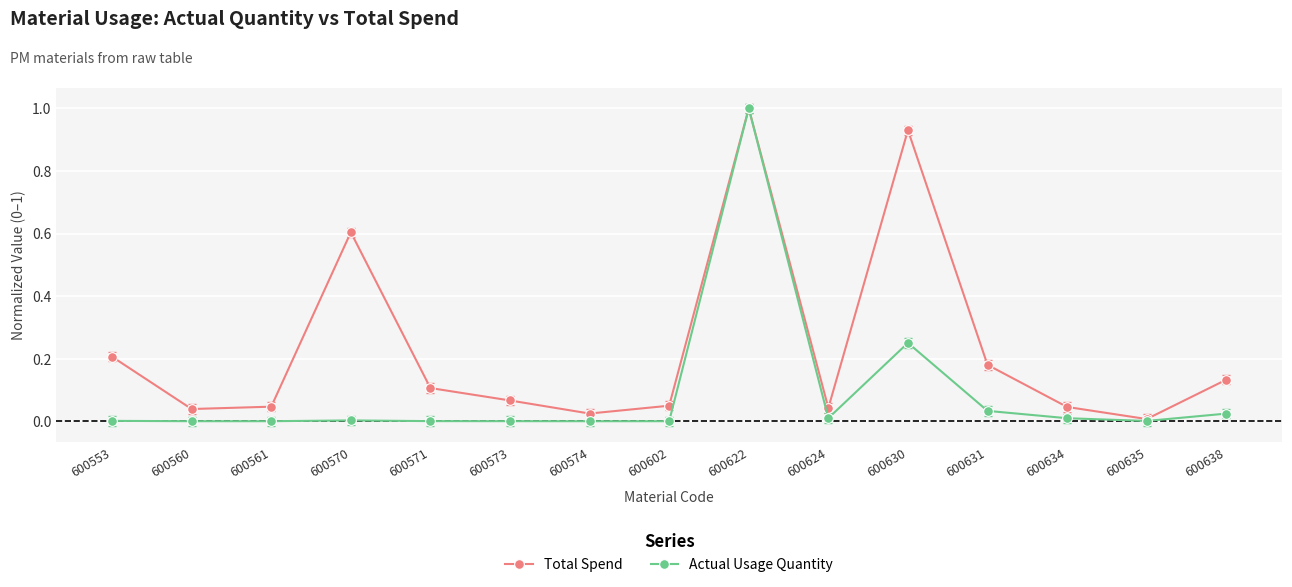

The Total Spend series shows 0.2 at 600631. True or false?

True